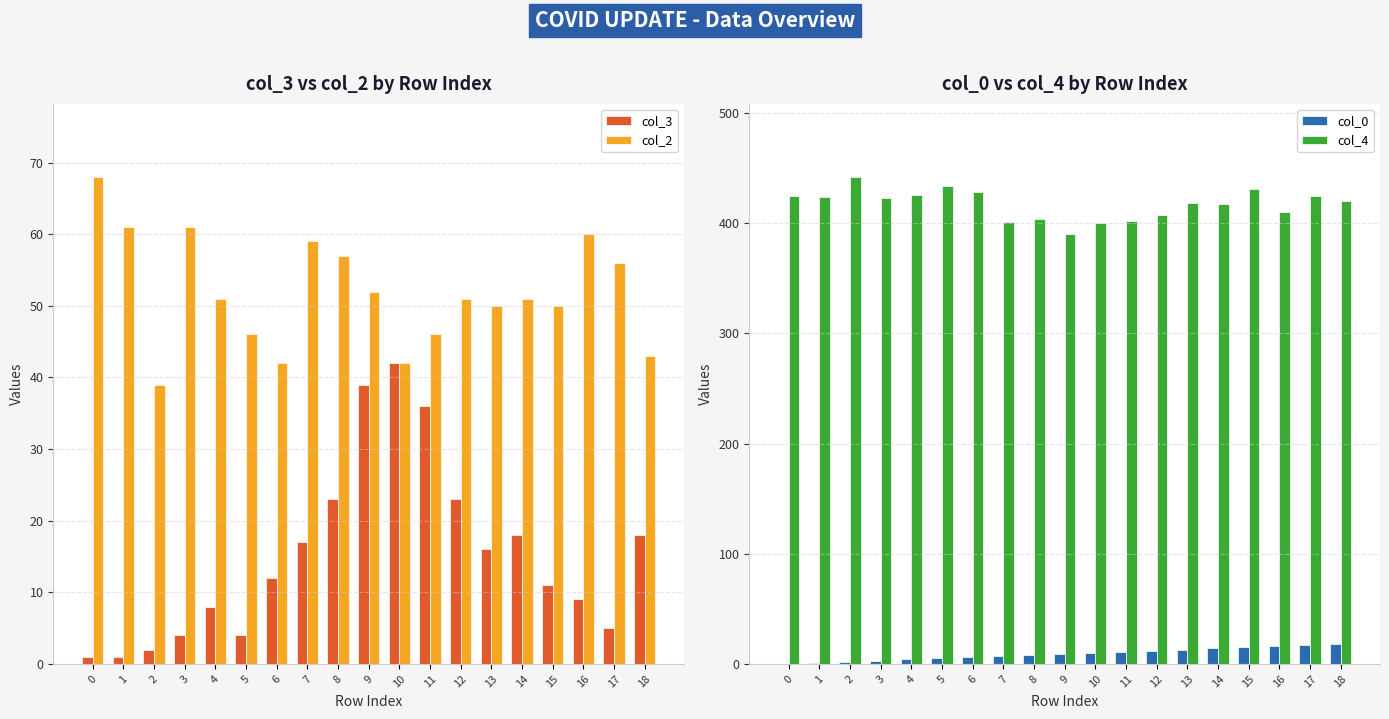

What are all the series names shown in the legend?

col_3, col_2, col_0, col_4